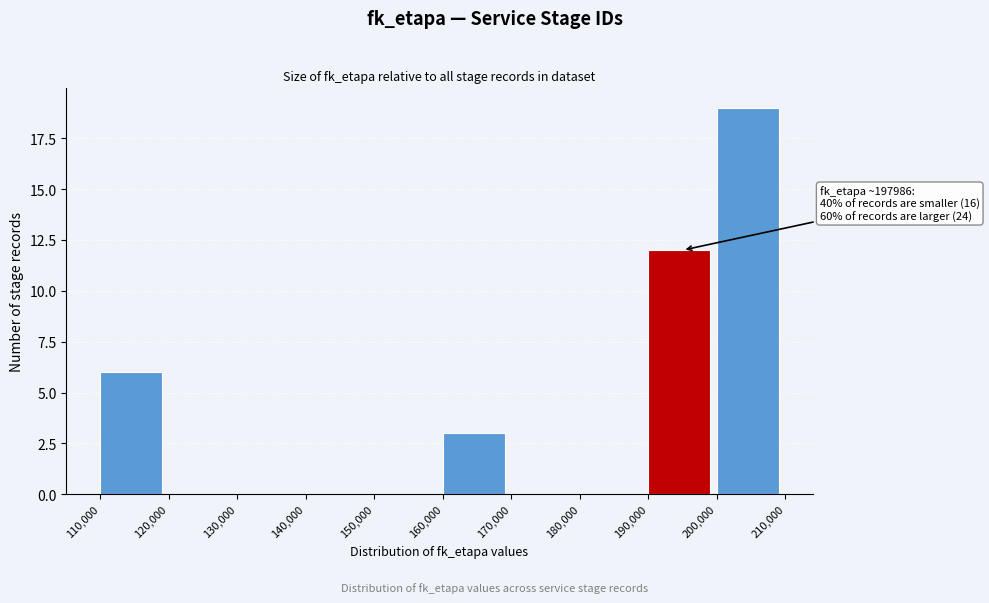

Which range on the x-axis has the tallest bar?

200,000 to 210,000